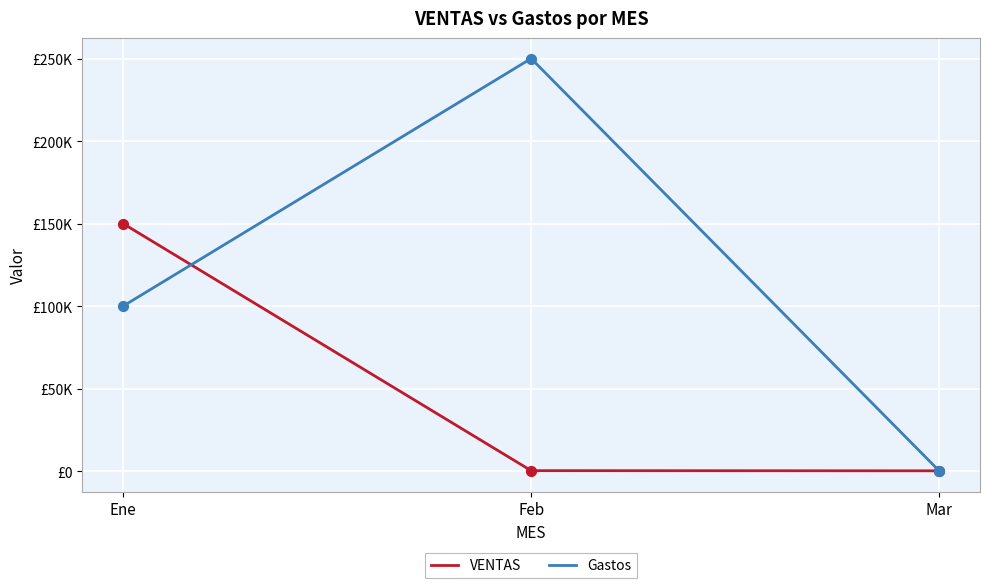

Which series has the largest total across all categories?

Gastos